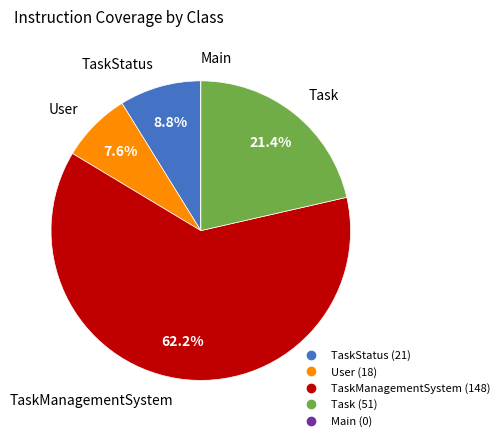

Is there any slice that represents more than half of the pie?

Yes